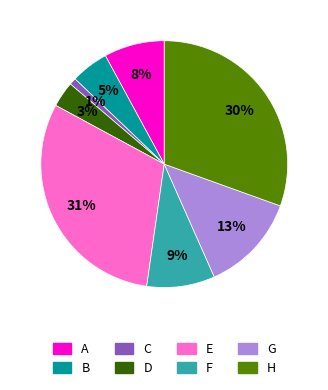

To the nearest percent, what is the difference between the largest and smallest slice percentages?

30%